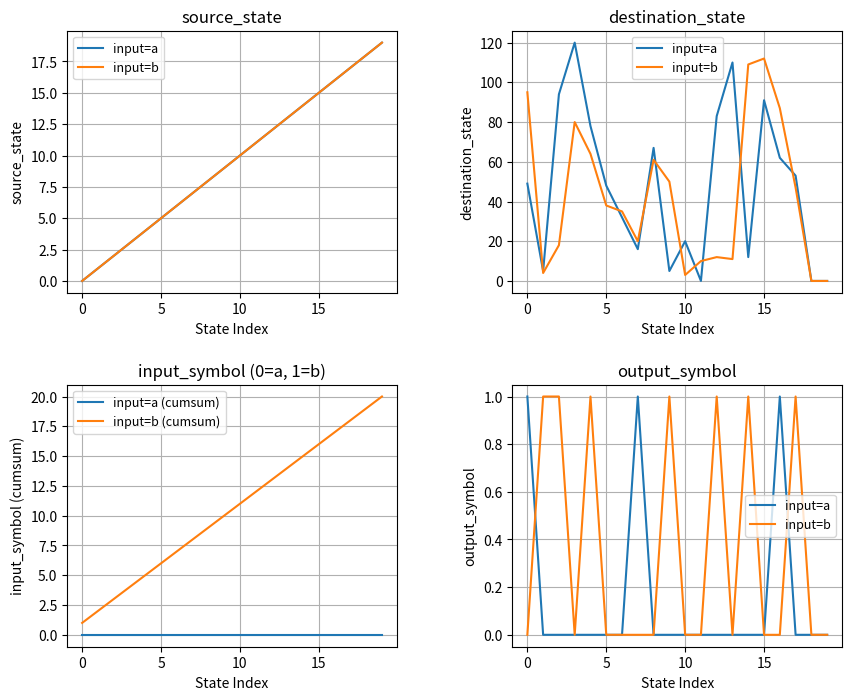

Where is input=b (cumsum) nearest to the value 10?

9